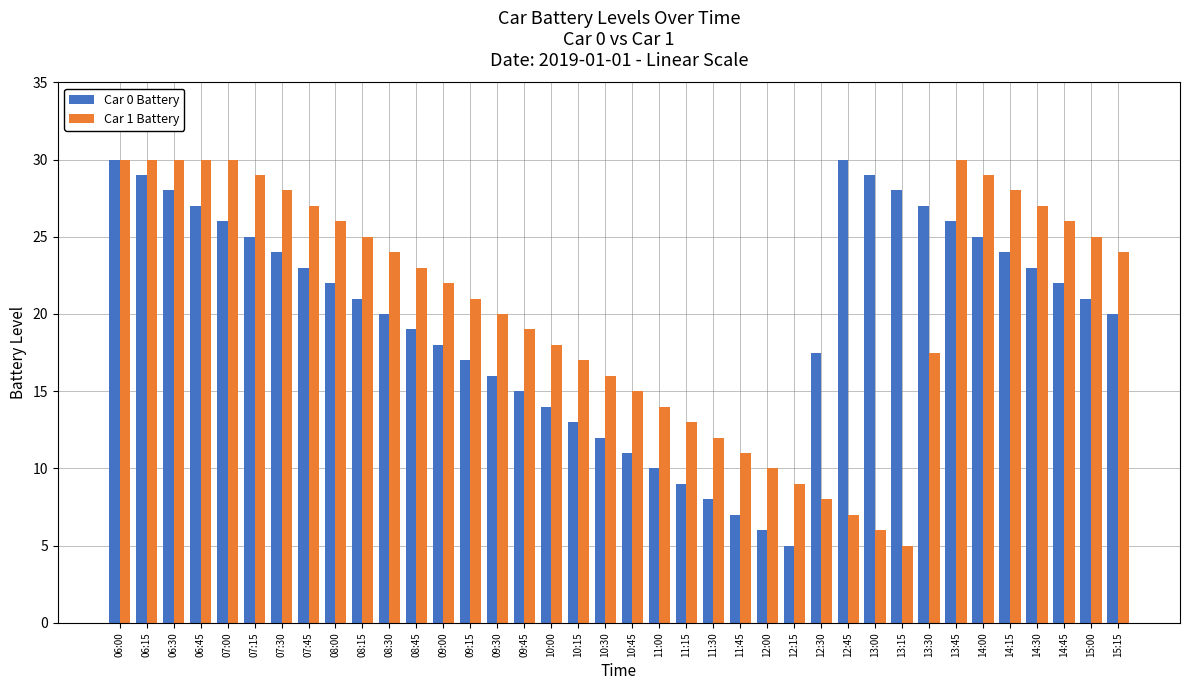

Reading right to left, list all the values displayed in this chart.

Car 0 Battery: 15:15=20.0	15:00=21.0	14:45=22.0	14:30=23.0	14:15=24.0	14:00=25.0	13:45=26.0	13:30=27.0	13:15=28.0	13:00=29.0	12:45=30.0	12:30=17.5	12:15=5.0	12:00=6.0	11:45=7.0	11:30=8.0	11:15=9.0	11:00=10.0	10:45=11.0	10:30=12.0	10:15=13.0	10:00=14.0	09:45=15.0	09:30=16.0	09:15=17.0	09:00=18.0	08:45=19.0	08:30=20.0	08:15=21.0	08:00=22.0	07:45=23.0	07:30=24.0	07:15=25.0	07:00=26.0	06:45=27.0	06:30=28.0	06:15=29.0	06:00=30.0
Car 1 Battery: 15:15=24.0	15:00=25.0	14:45=26.0	14:30=27.0	14:15=28.0	14:00=29.0	13:45=30.0	13:30=17.5	13:15=5.0	13:00=6.0	12:45=7.0	12:30=8.0	12:15=9.0	12:00=10.0	11:45=11.0	11:30=12.0	11:15=13.0	11:00=14.0	10:45=15.0	10:30=16.0	10:15=17.0	10:00=18.0	09:45=19.0	09:30=20.0	09:15=21.0	09:00=22.0	08:45=23.0	08:30=24.0	08:15=25.0	08:00=26.0	07:45=27.0	07:30=28.0	07:15=29.0	07:00=30.0	06:45=30.0	06:30=30.0	06:15=30.0	06:00=30.0